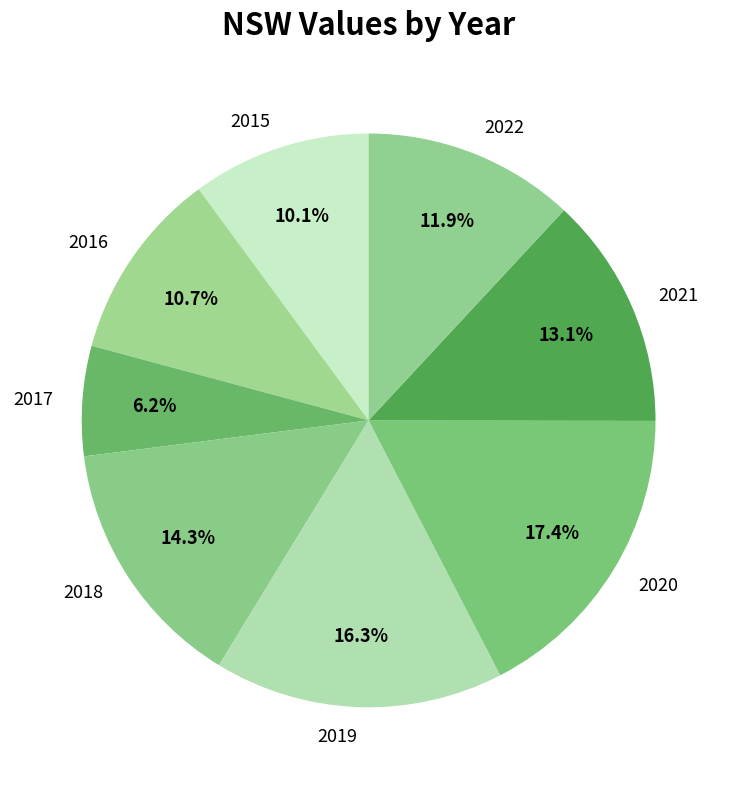

What is the ratio of the value at 2017 to the value at 2015?

0.6